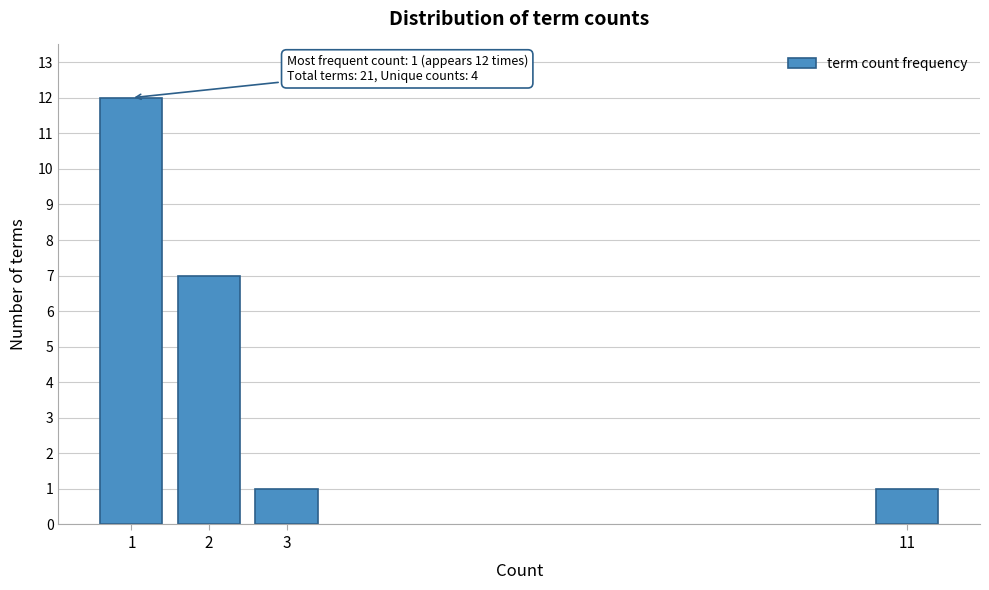

Reading left to right, what are all the values shown in this chart?

1=12	2=7	3=1	11=1